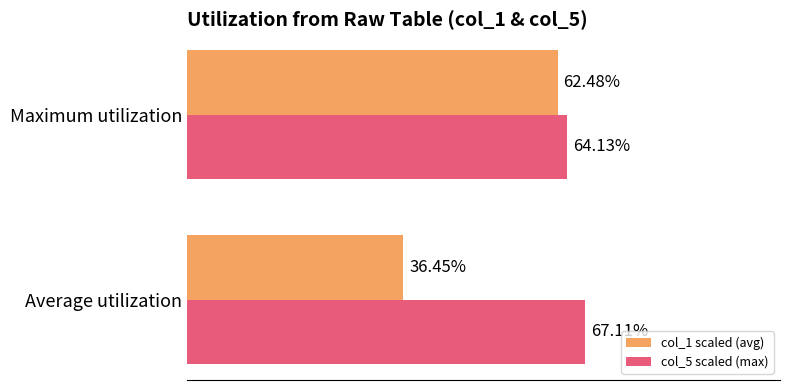

List the labels in order of col_1 scaled (avg) value, largest first.

Maximum utilization, Average utilization